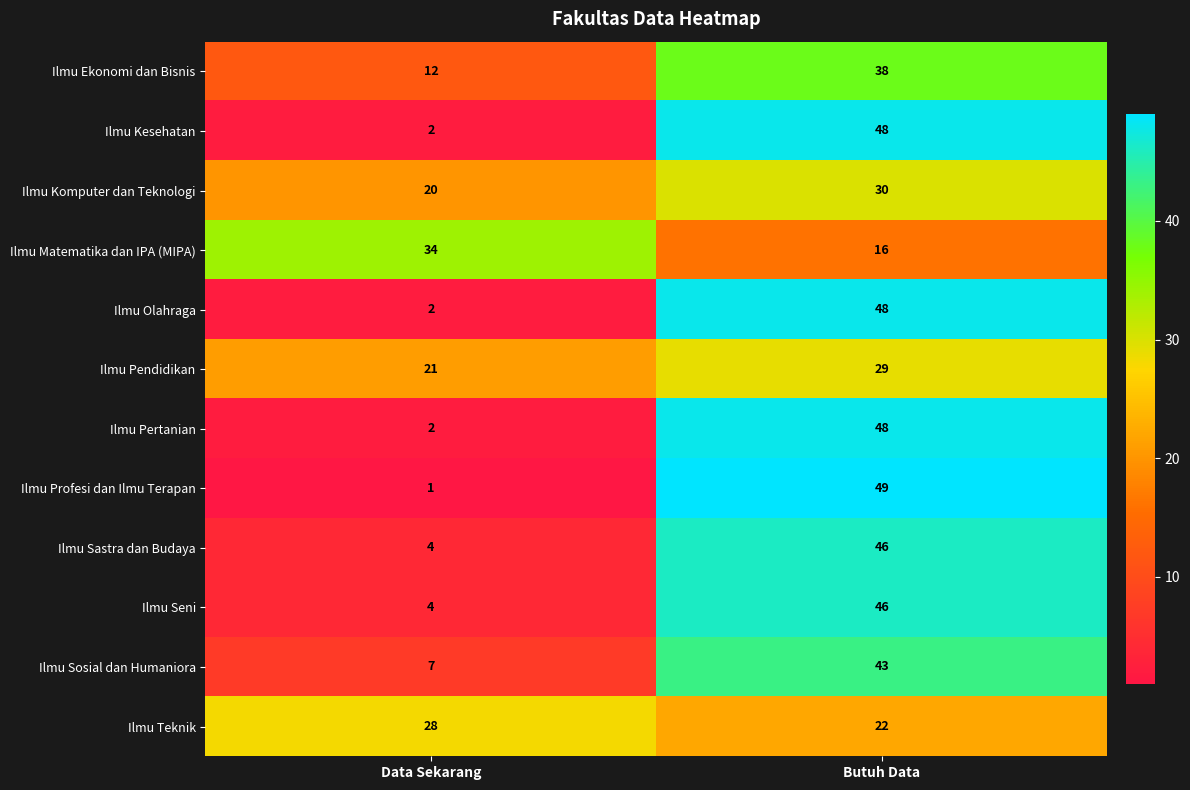

What is the difference between the maximum and minimum values in the Ilmu Profesi dan Ilmu Terapan series?

48